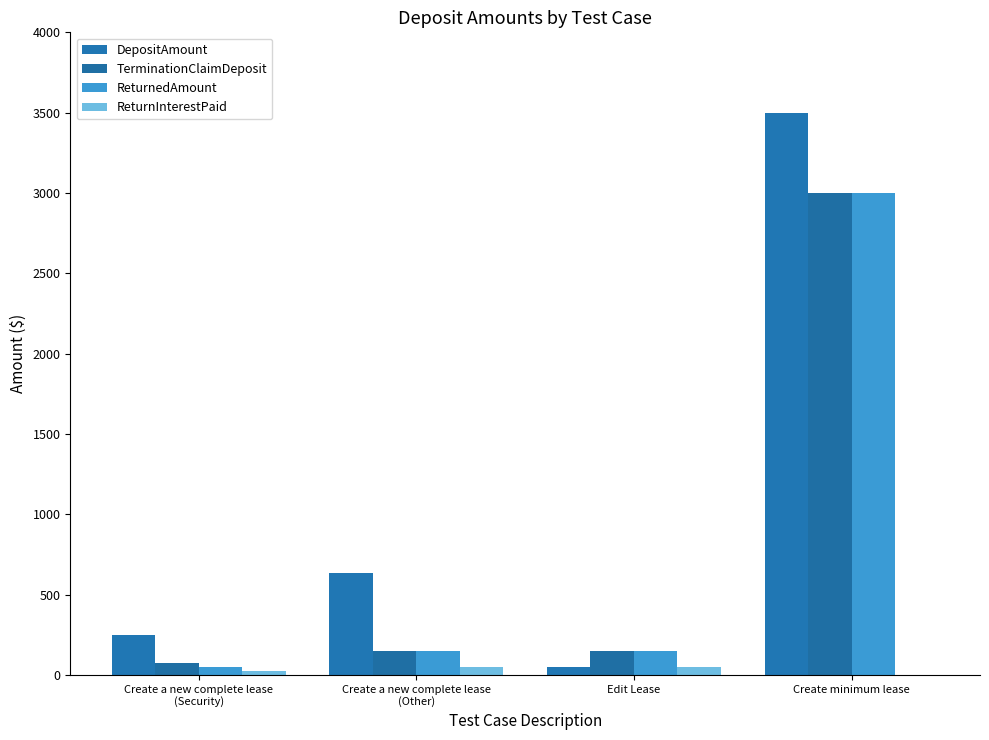

How many groups of bars are there?

4